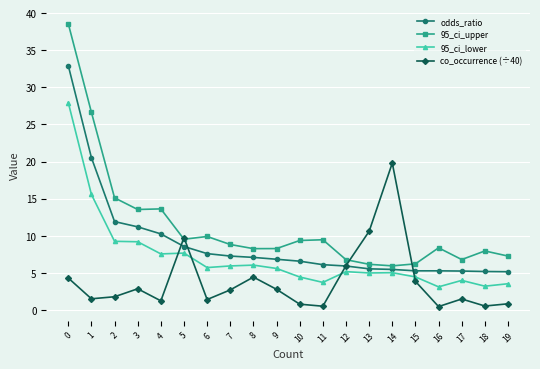

At how many categories does at least one series exceed 33?

1